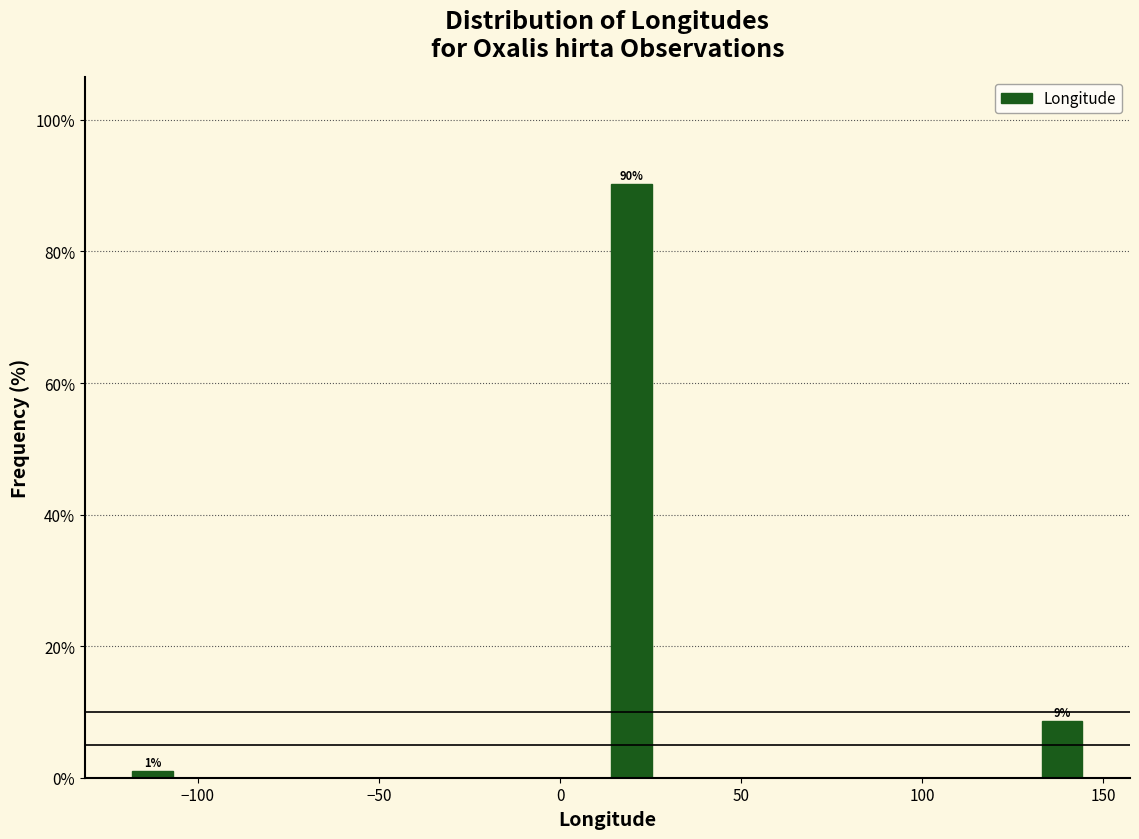

Around what value on the x-axis is the tallest bar? Give the approximate position of its centre, as read against the axis.

20